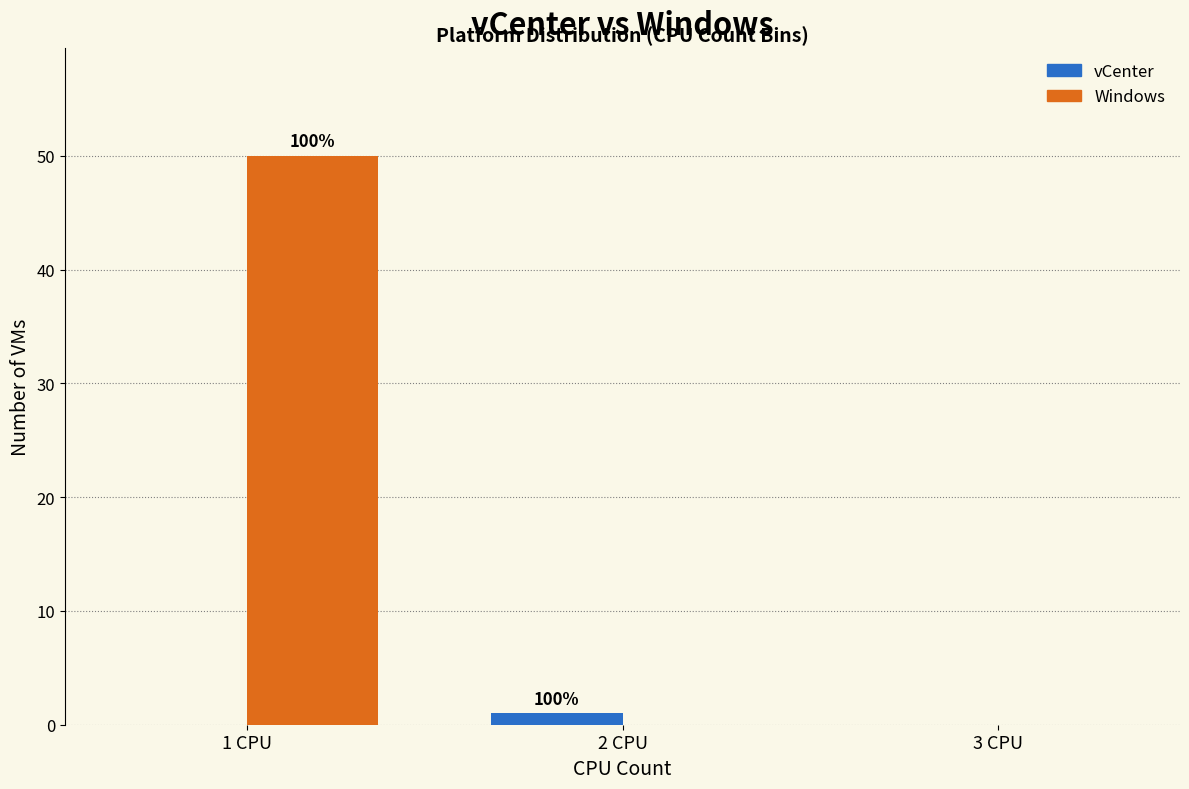

In the vCenter series, which range on the x-axis has the tallest bar?

1.5 to 2.5